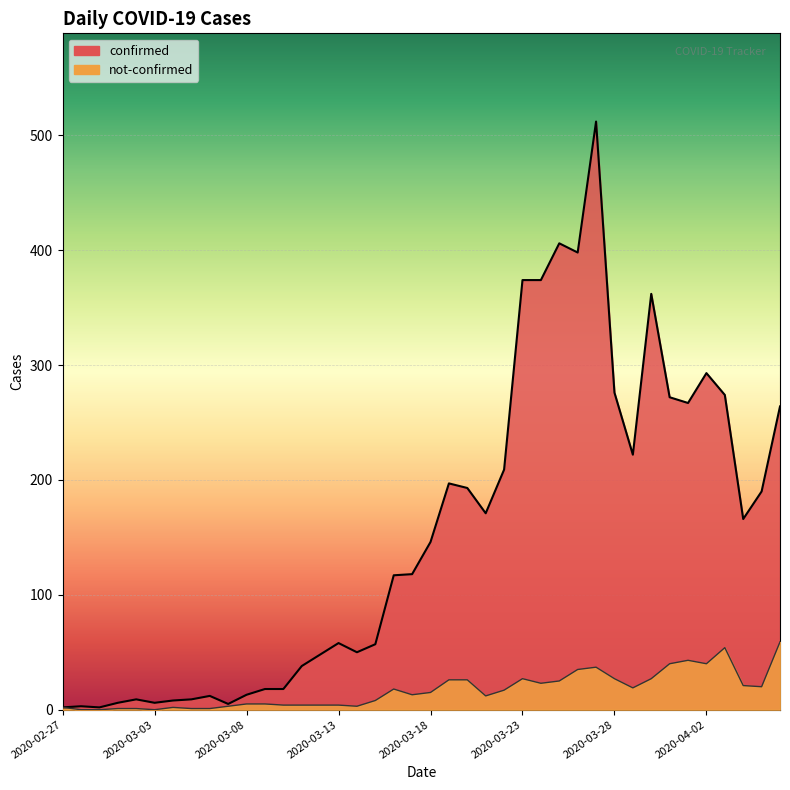

True or false: confirmed and not-confirmed cross at least once.

False